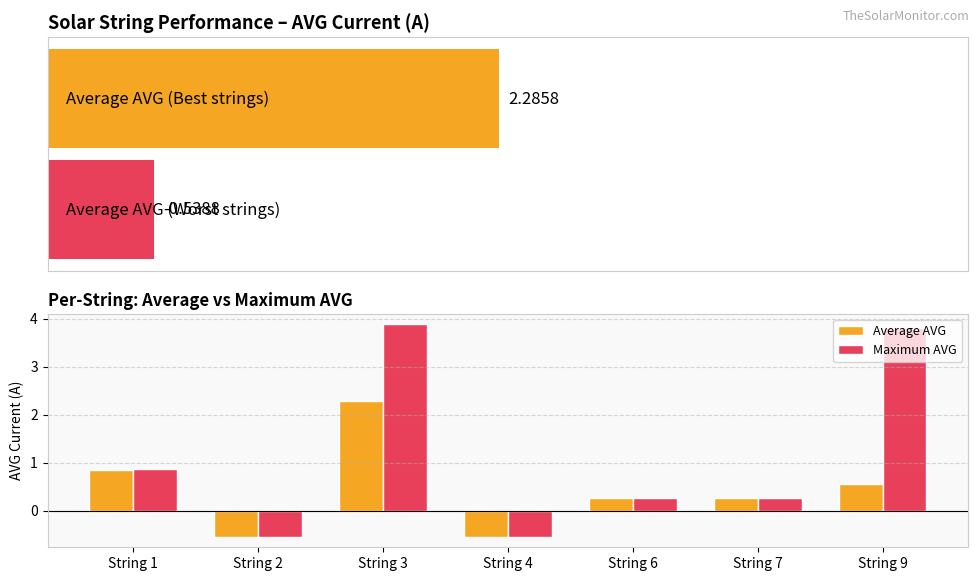

How many values in the Maximum AVG series are below 0?

2